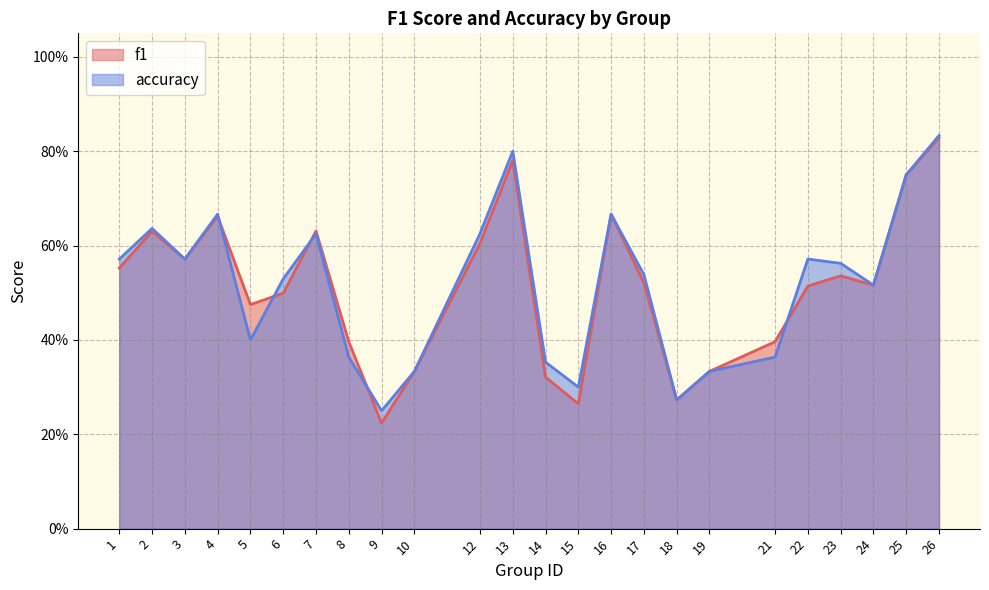

What is the minimum value for accuracy?

0.2